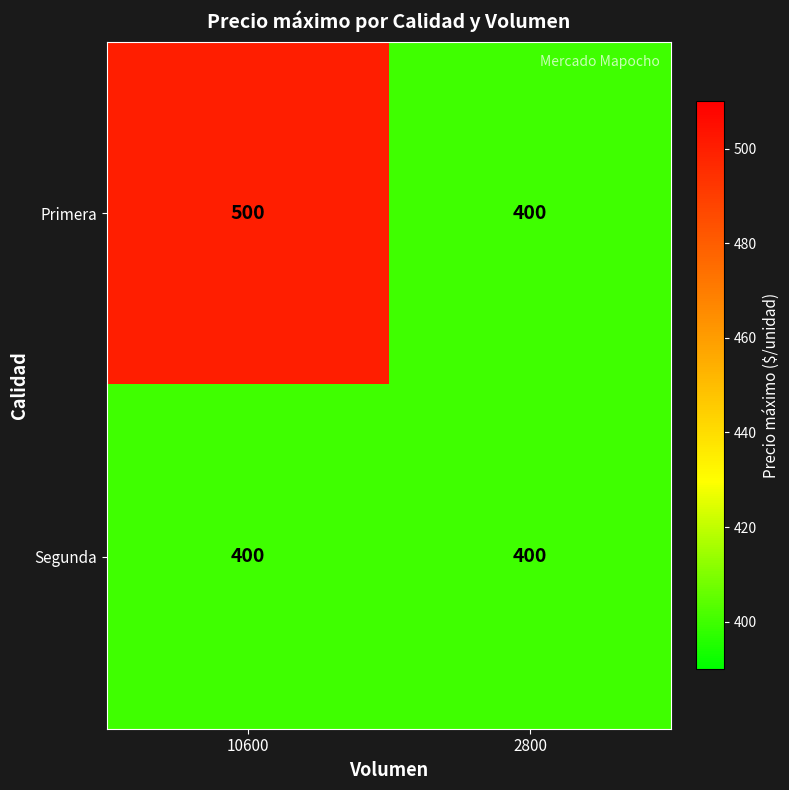

Rank the categories by Primera value from lowest to highest.

2800, 10600